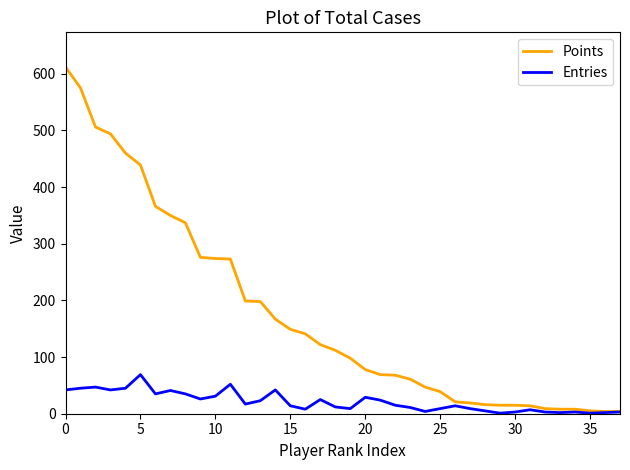

What is the highest value of the Points series?

612